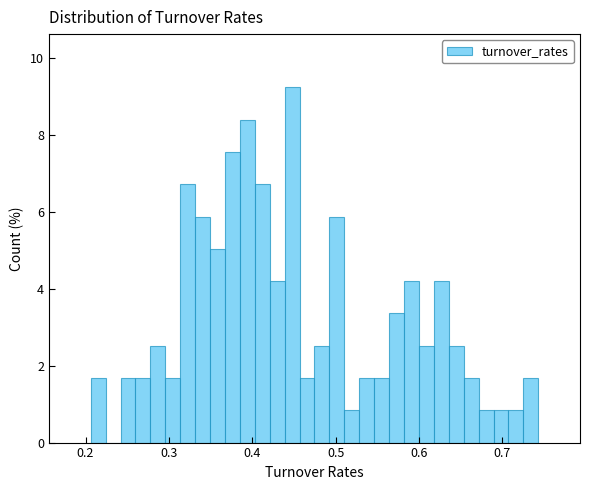

Around what value on the x-axis is the tallest bar? Give the approximate position of its centre, as read against the axis.

0.45